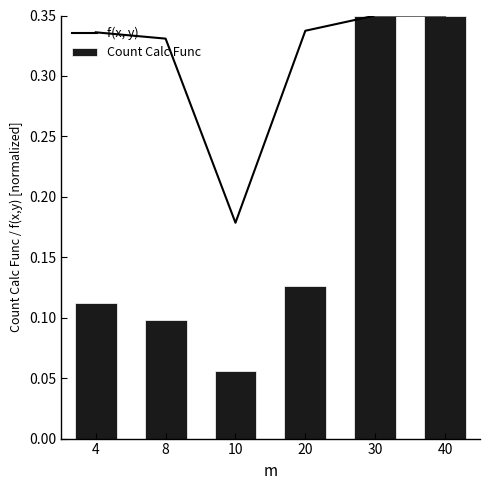

At how many categories does at least one series exceed 0?

6